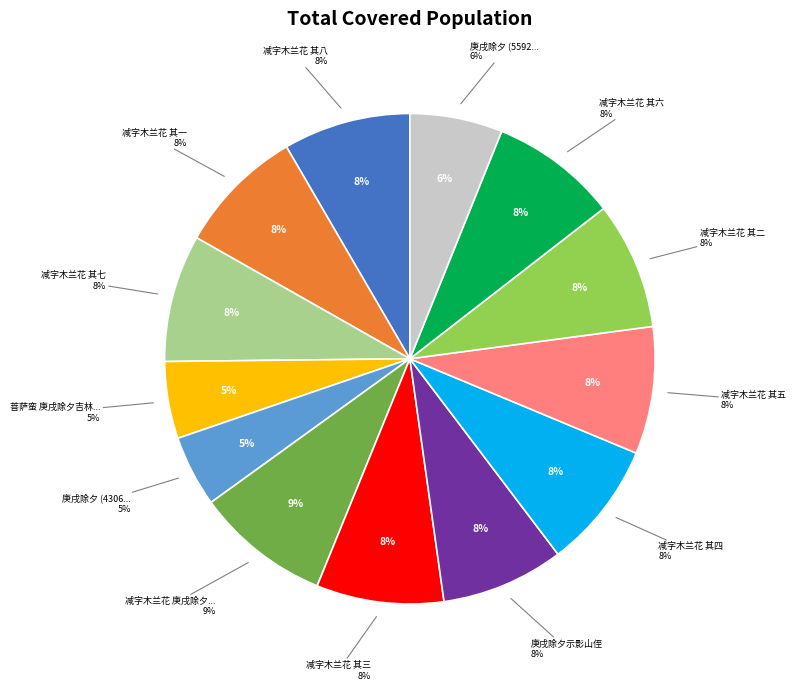

What percentage is NOT represented by 庚戌除夕 (430613)?

95.3%